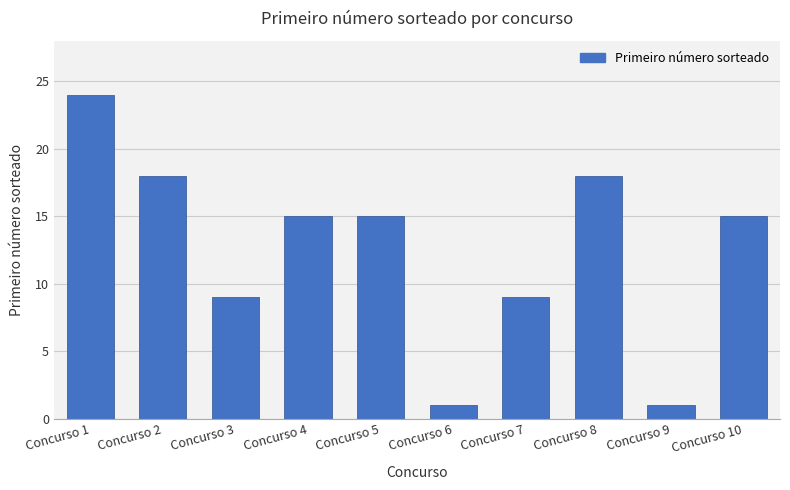

How many series are shown in this chart?

1